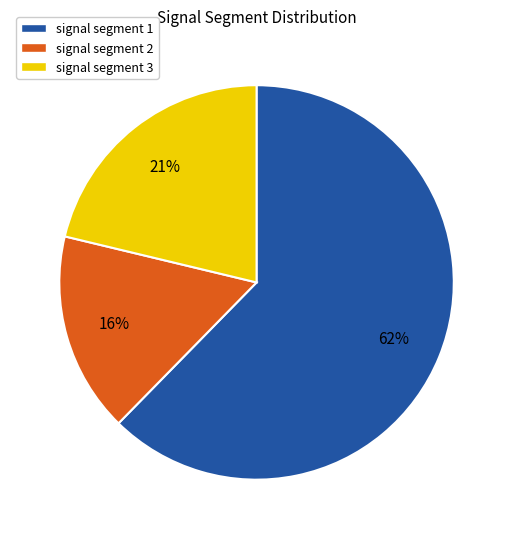

To the nearest percent, what is the difference between the largest and smallest slice percentages?

46%